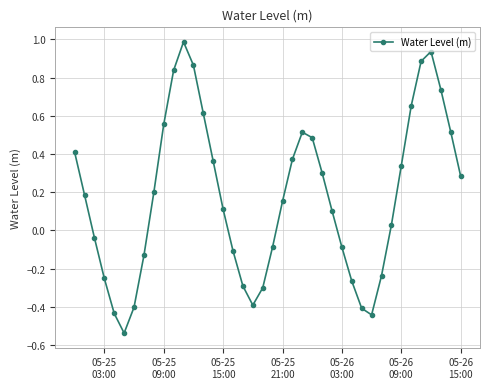

How many negative values are there?

16